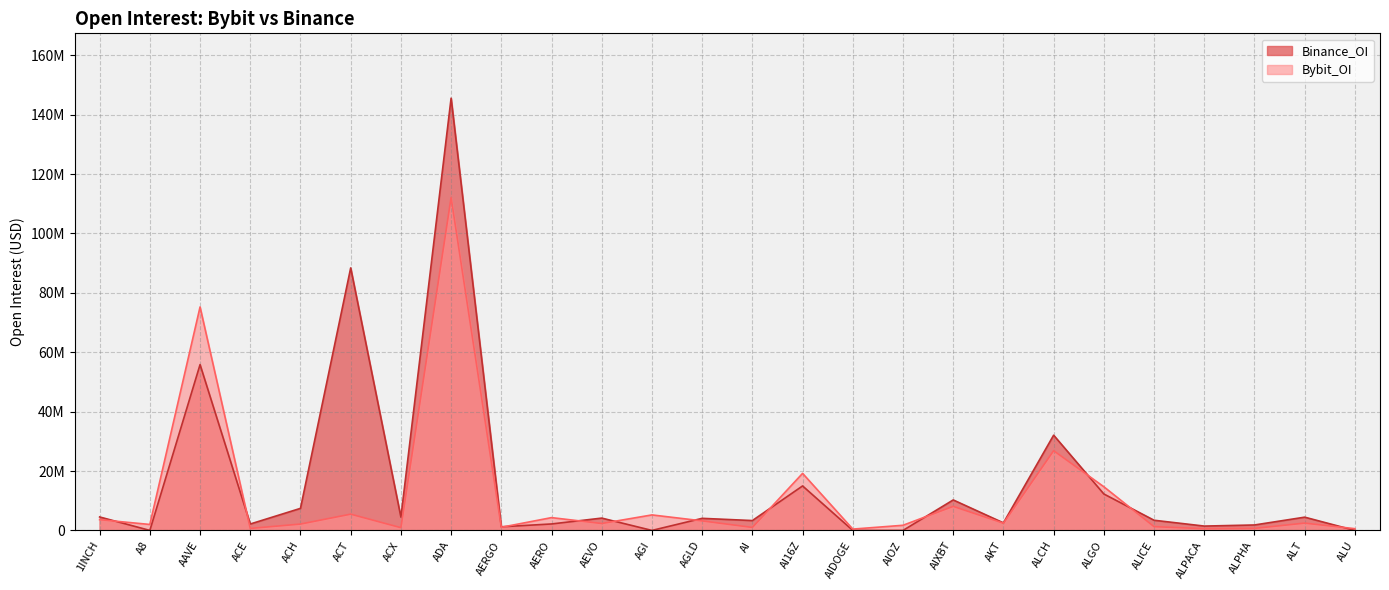

Rank the series at ALCH from highest to lowest value.

Binance_OI, Bybit_OI